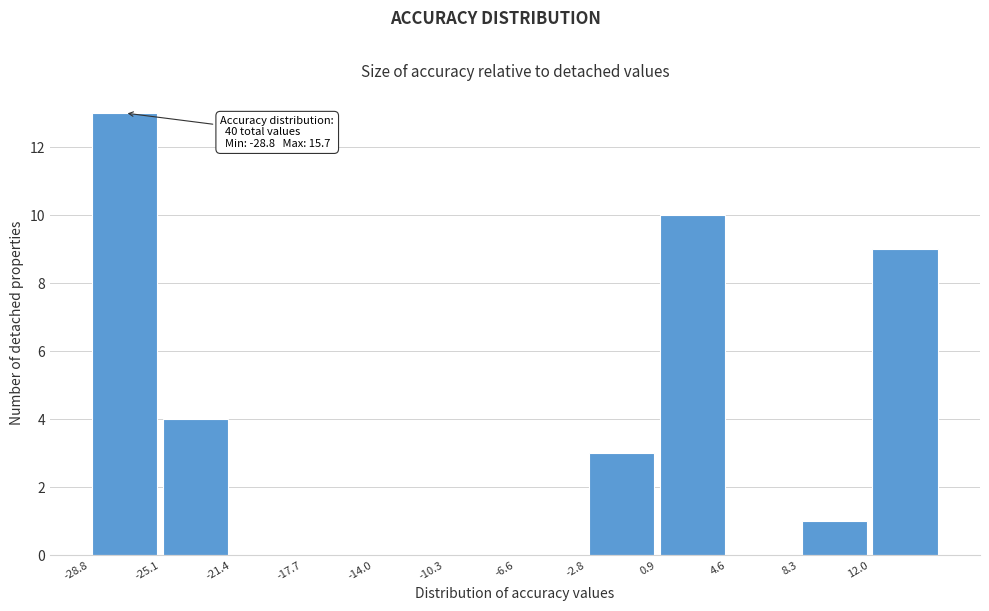

Which range on the x-axis has the tallest bar?

-29.0 to -25.0